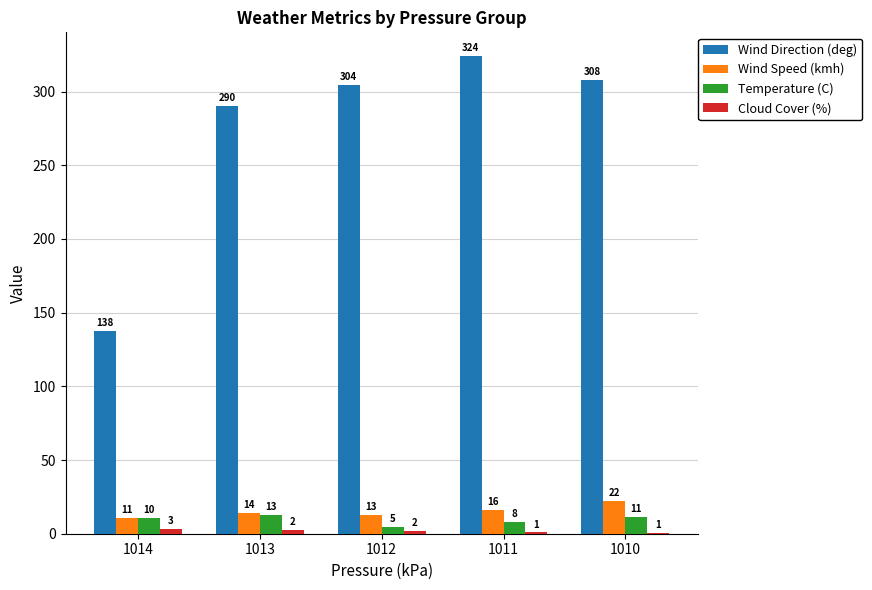

Where is Temperature (C) nearest to the value 8?

1011